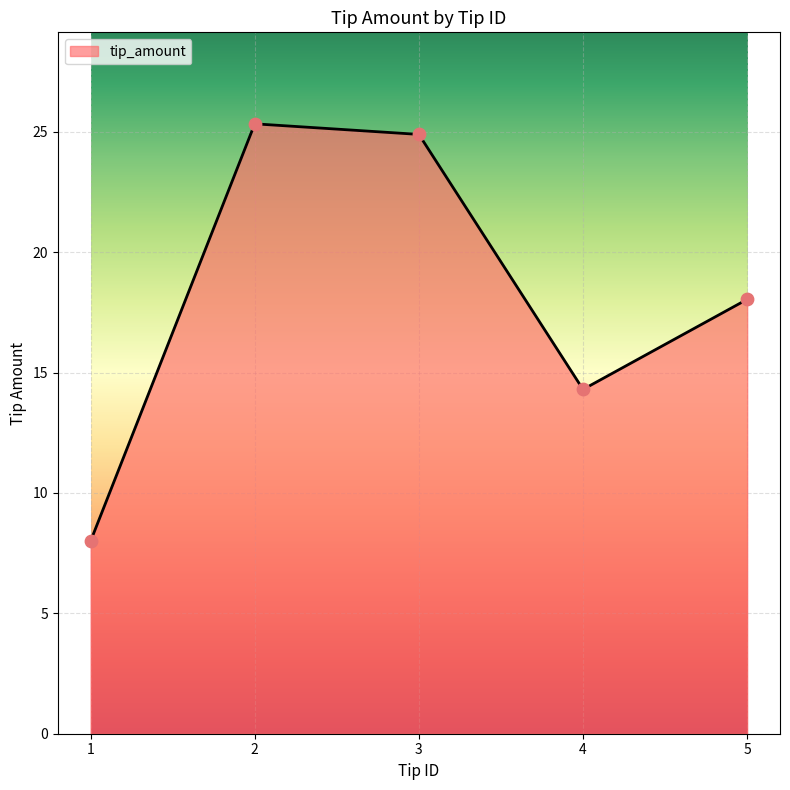

What is the change in value from 1 to 2?

+17.3